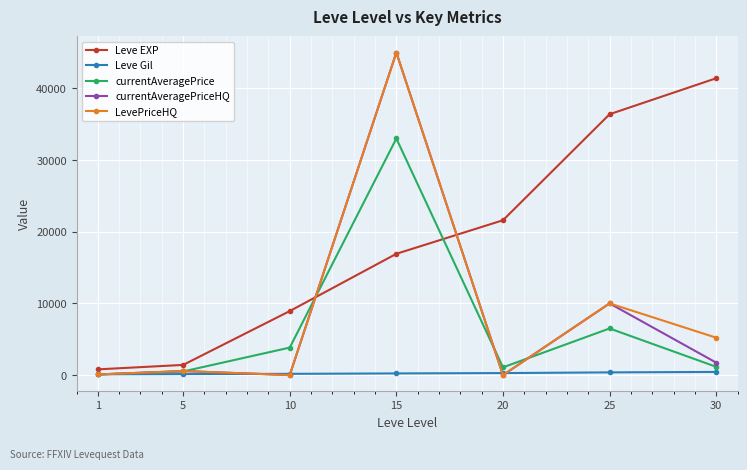

What is the sum of the LevePriceHQ values at 30 and 10?

5220.0